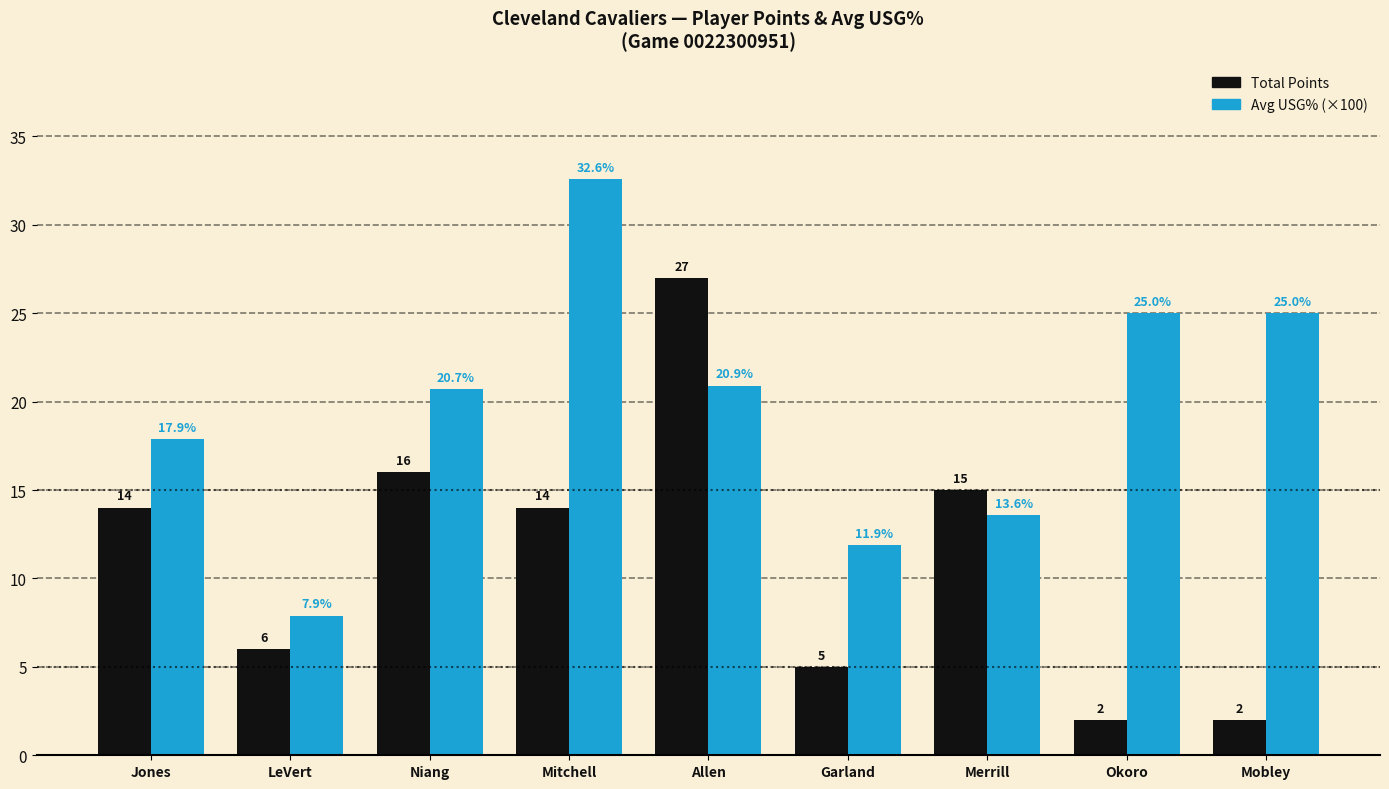

Which series has the largest total across all categories?

Avg USG% (×100)